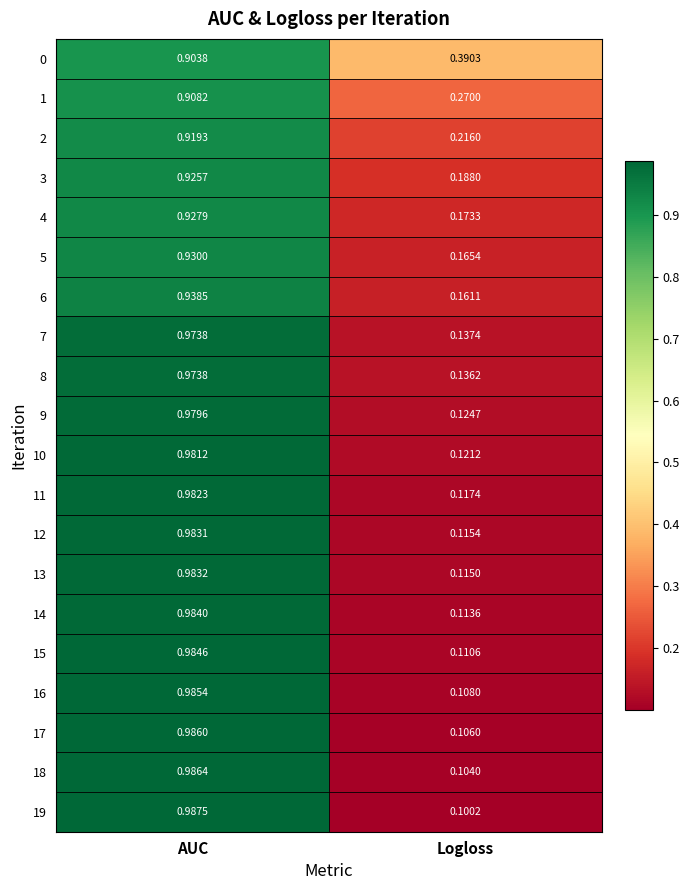

Which series has the largest range (max minus min)?

19